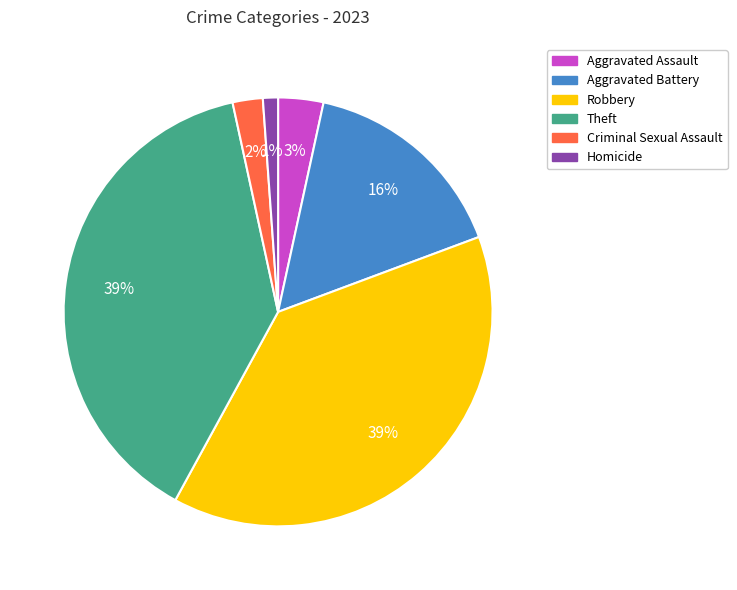

To the nearest percent, what is the combined percentage of Homicide and Aggravated Battery?

17%